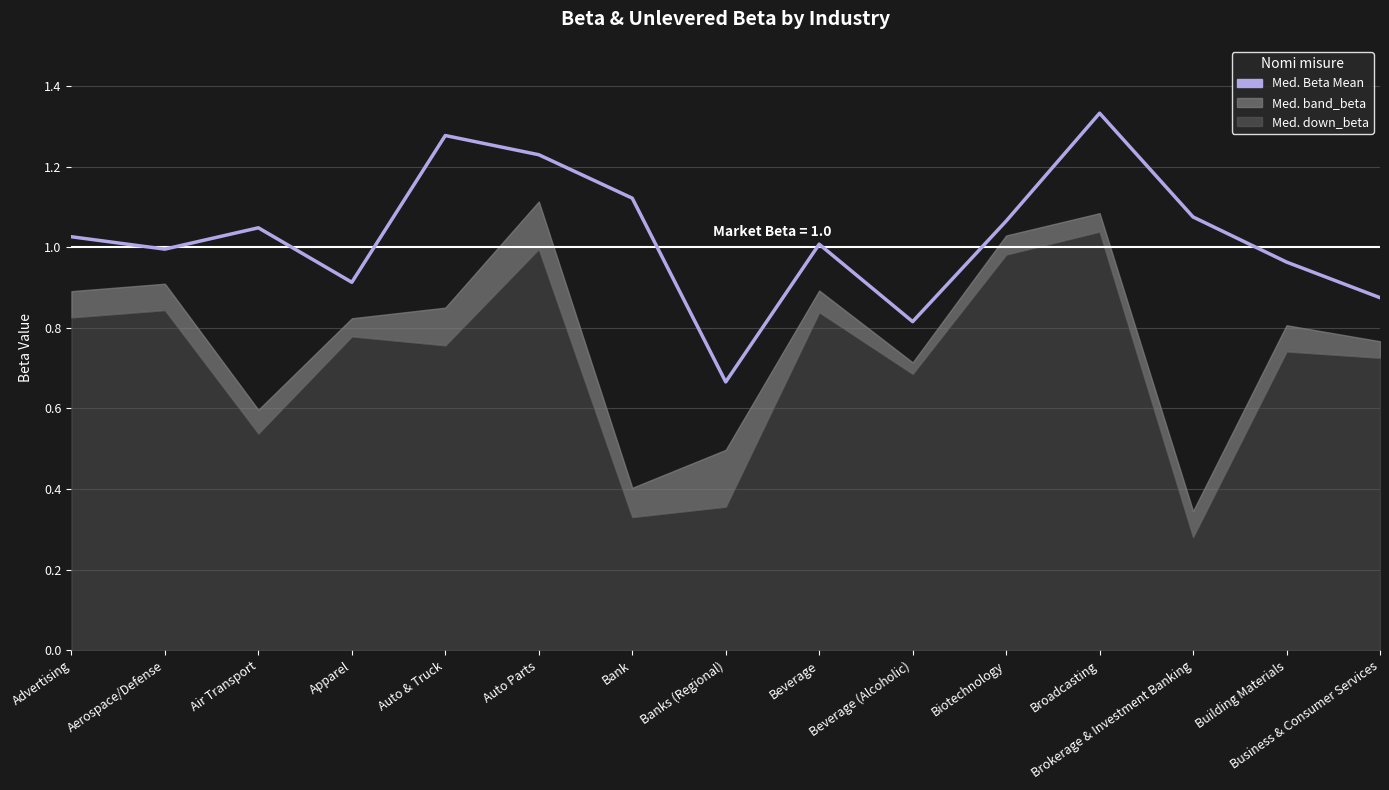

How many categories are shown in the chart?

15